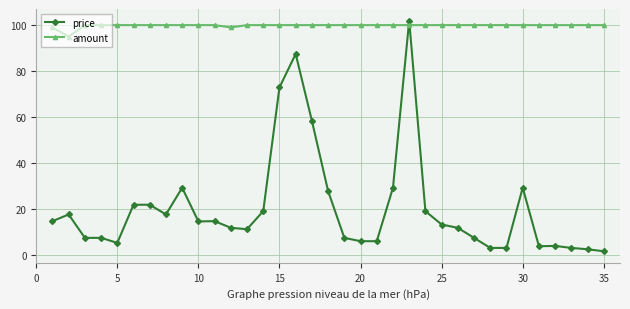

Does the chart have visible grid lines?

Yes